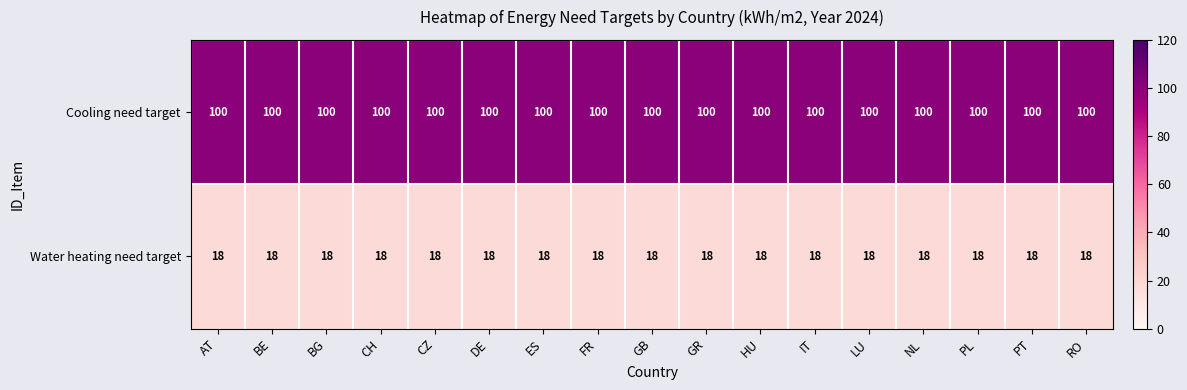

What is the minimum value for Cooling need target?

100